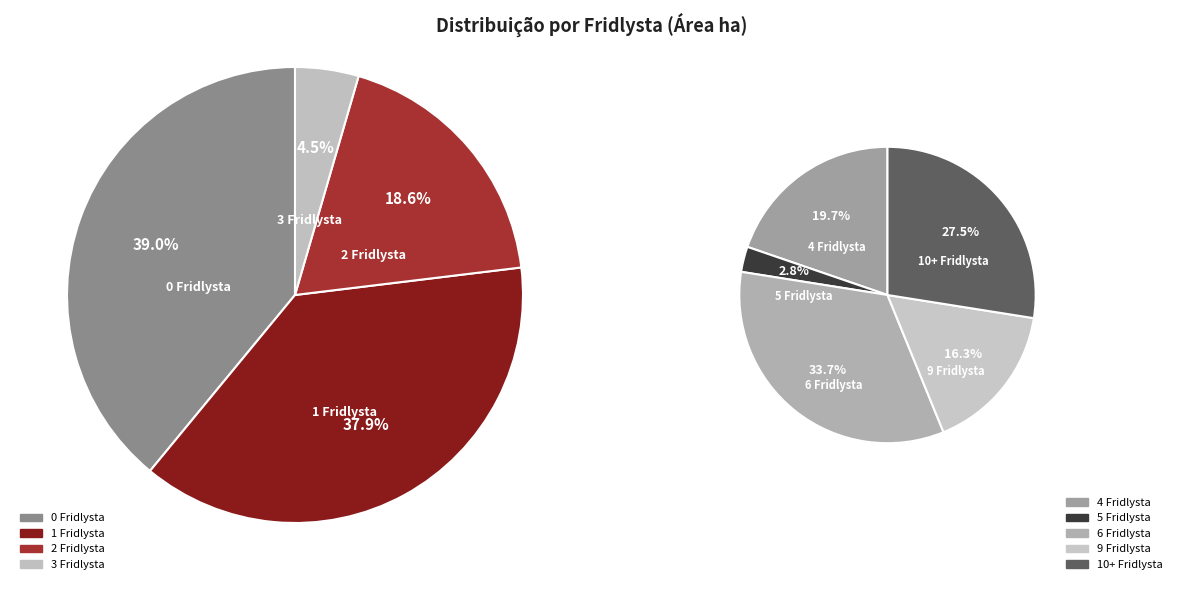

The 5 slice represents 14% of the pie. True or false?

False